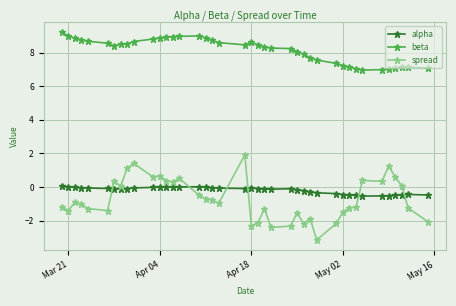

True or false: beta and spread intersect in this chart.

False